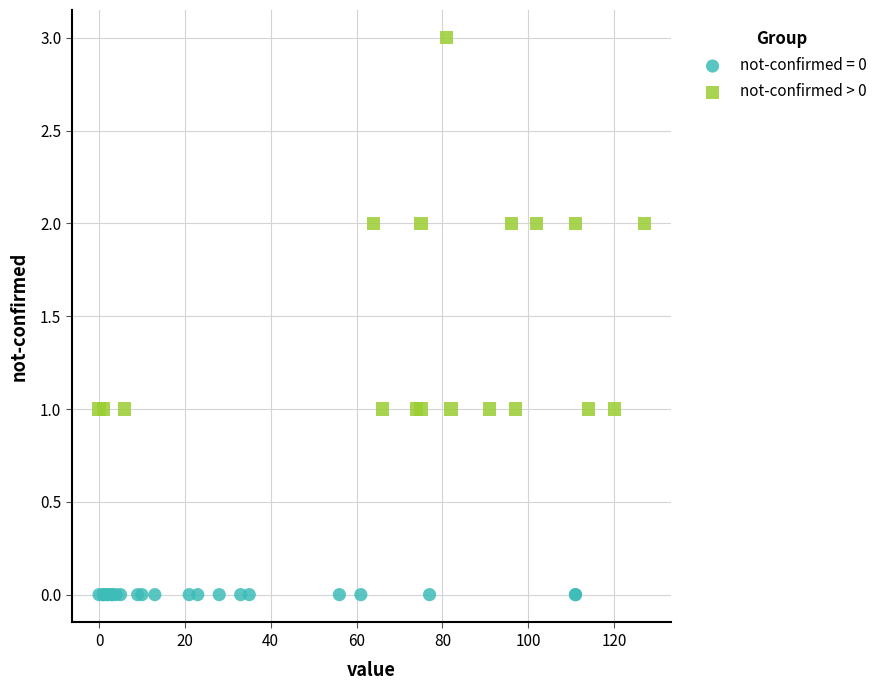

Which series contains the highest Y value?

not-confirmed > 0